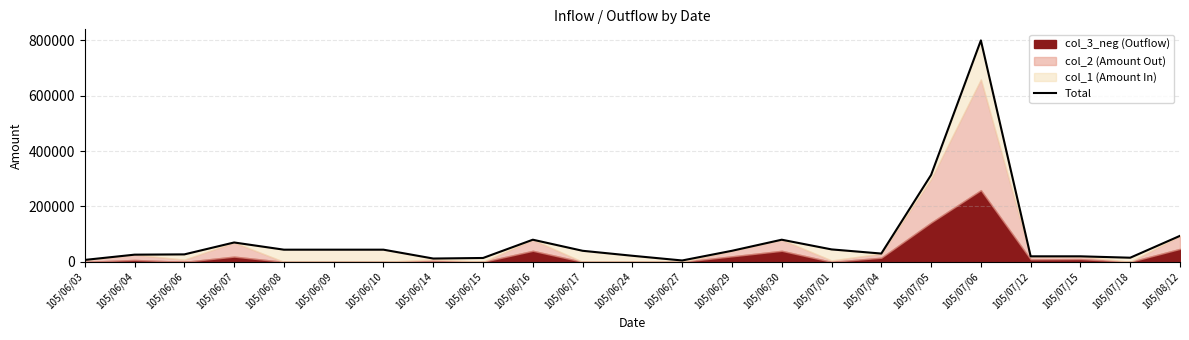

Is it true that the value at 105/06/04 is 40327?

False